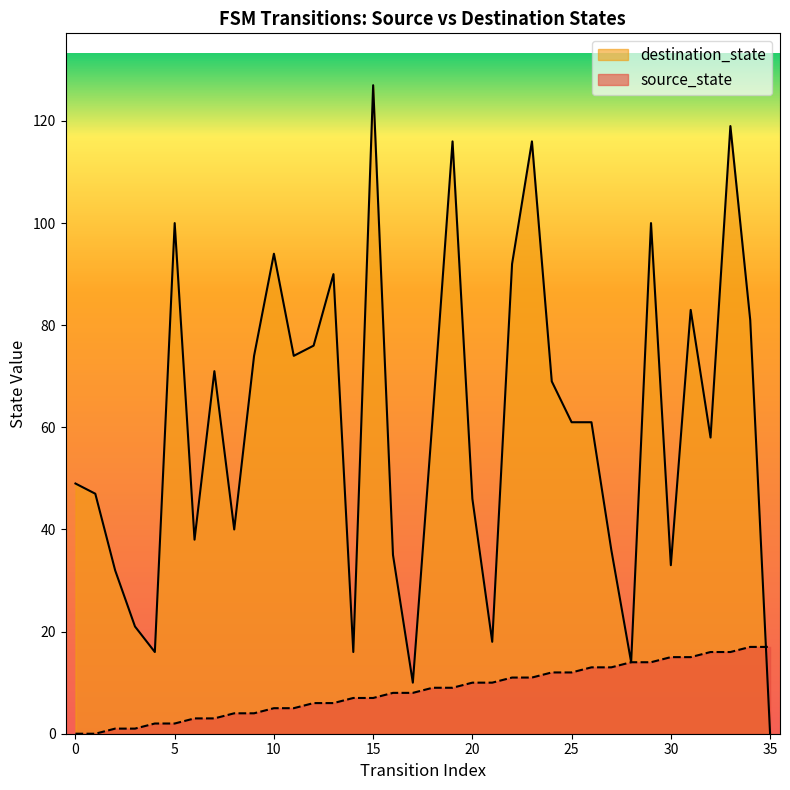

What is the difference between the maximum and minimum values in the source_state series?

17